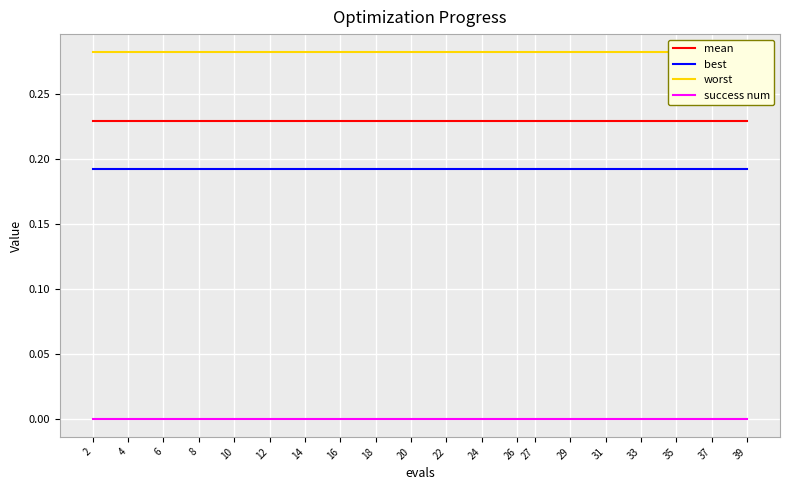

Reading right to left, transcribe all the data shown in this chart.

mean: 0.2	0.2	0.2	0.2	0.2	0.2	0.2	0.2	0.2	0.2	0.2	0.2	0.2	0.2	0.2	0.2	0.2	0.2	0.2	0.2
best: 0.2	0.2	0.2	0.2	0.2	0.2	0.2	0.2	0.2	0.2	0.2	0.2	0.2	0.2	0.2	0.2	0.2	0.2	0.2	0.2
worst: 0.3	0.3	0.3	0.3	0.3	0.3	0.3	0.3	0.3	0.3	0.3	0.3	0.3	0.3	0.3	0.3	0.3	0.3	0.3	0.3
success num: 0.0	0.0	0.0	0.0	0.0	0.0	0.0	0.0	0.0	0.0	0.0	0.0	0.0	0.0	0.0	0.0	0.0	0.0	0.0	0.0